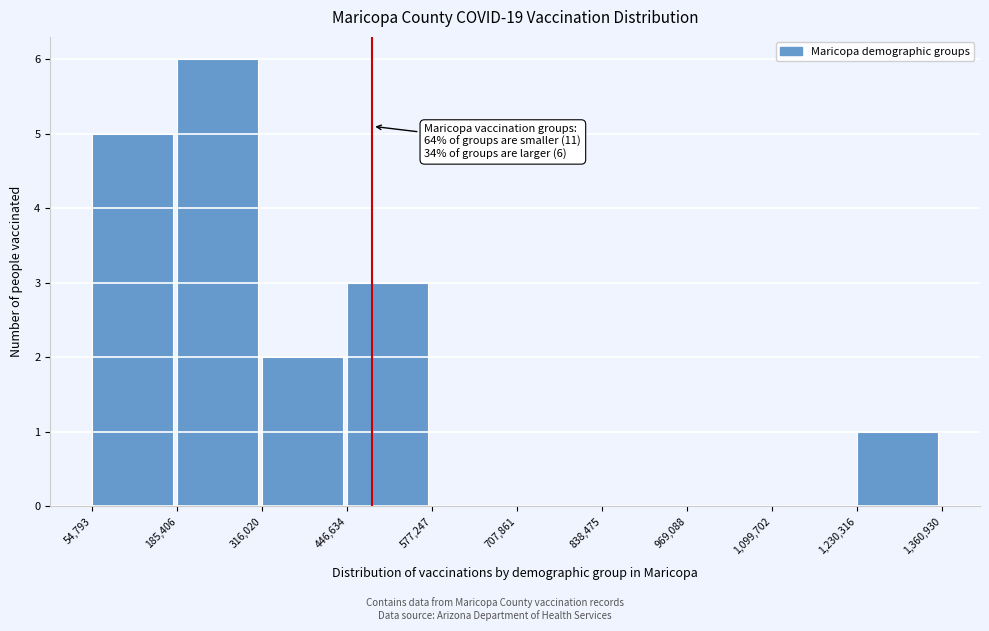

Over which range of the x-axis is the bar tallest?

185,406 to 316,020